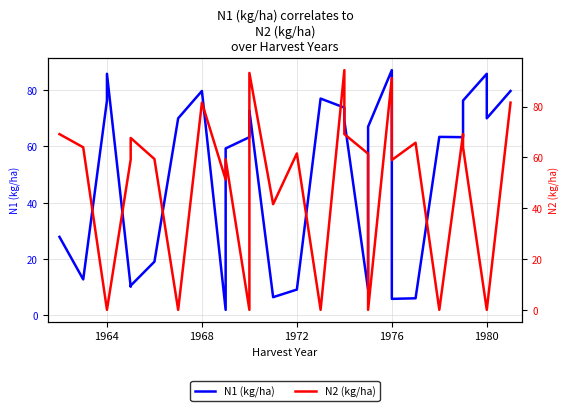

How many interior local peaks does the N2 (kg/ha) series have?

9